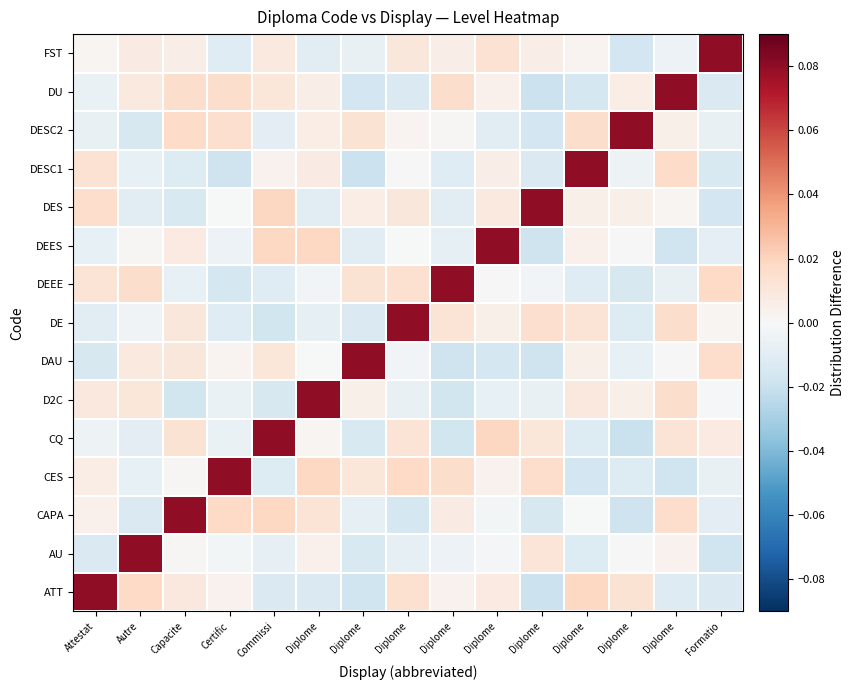

How many categories are shown in the chart?

15